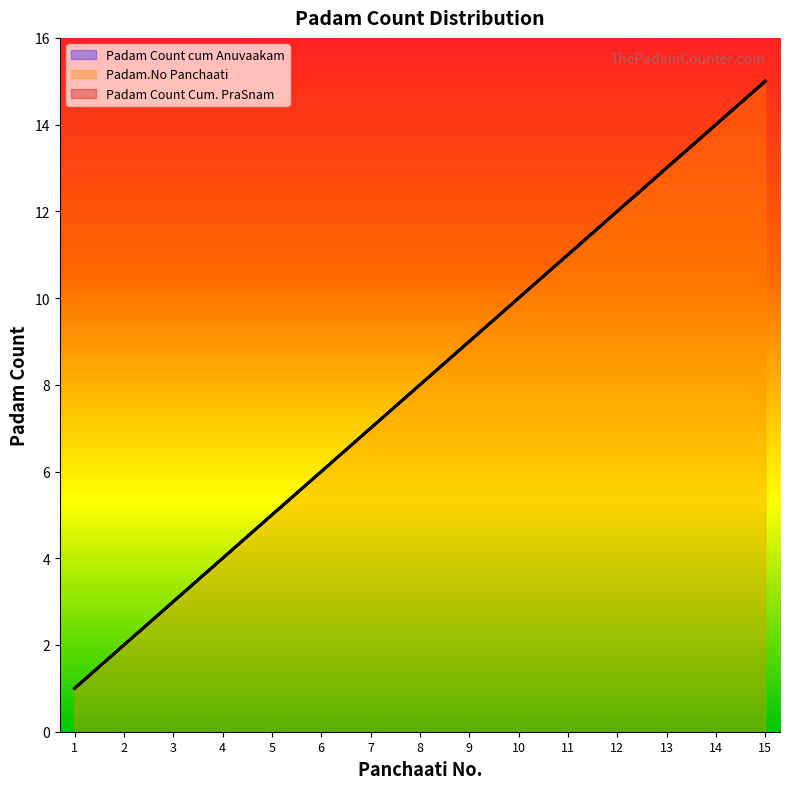

The value of Padam.No Panchaati at 2 is 3. True or false?

False